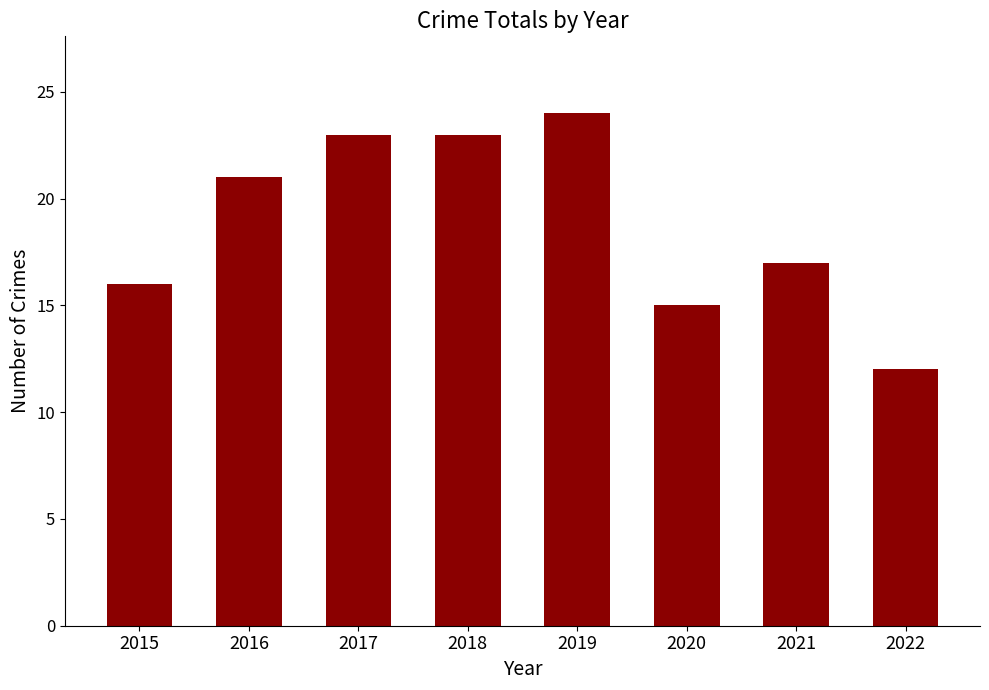

What is the sum of all values?

151